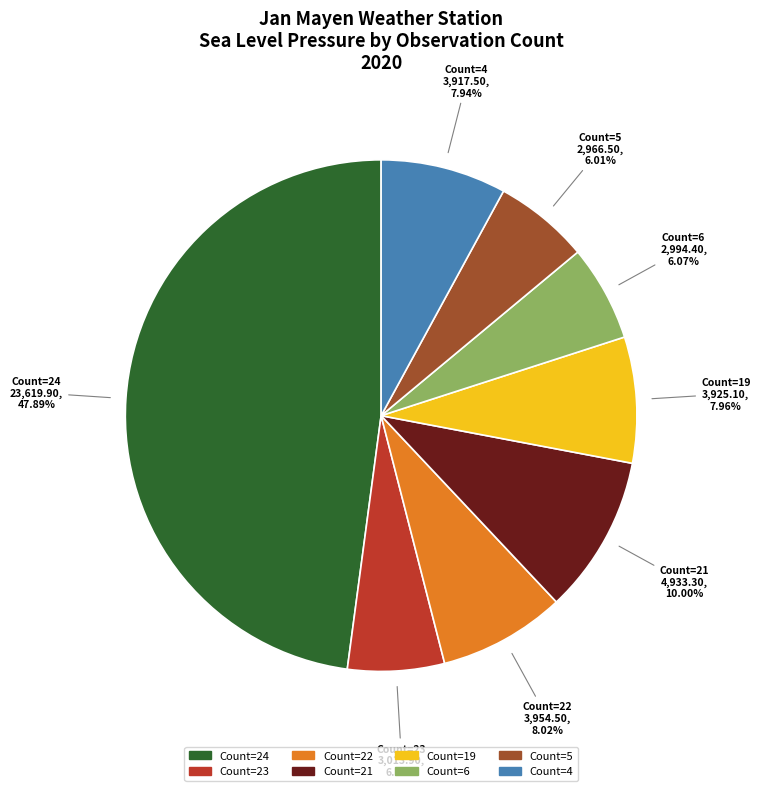

Combined, do Count=5 and Count=22 account for over 50%?

No